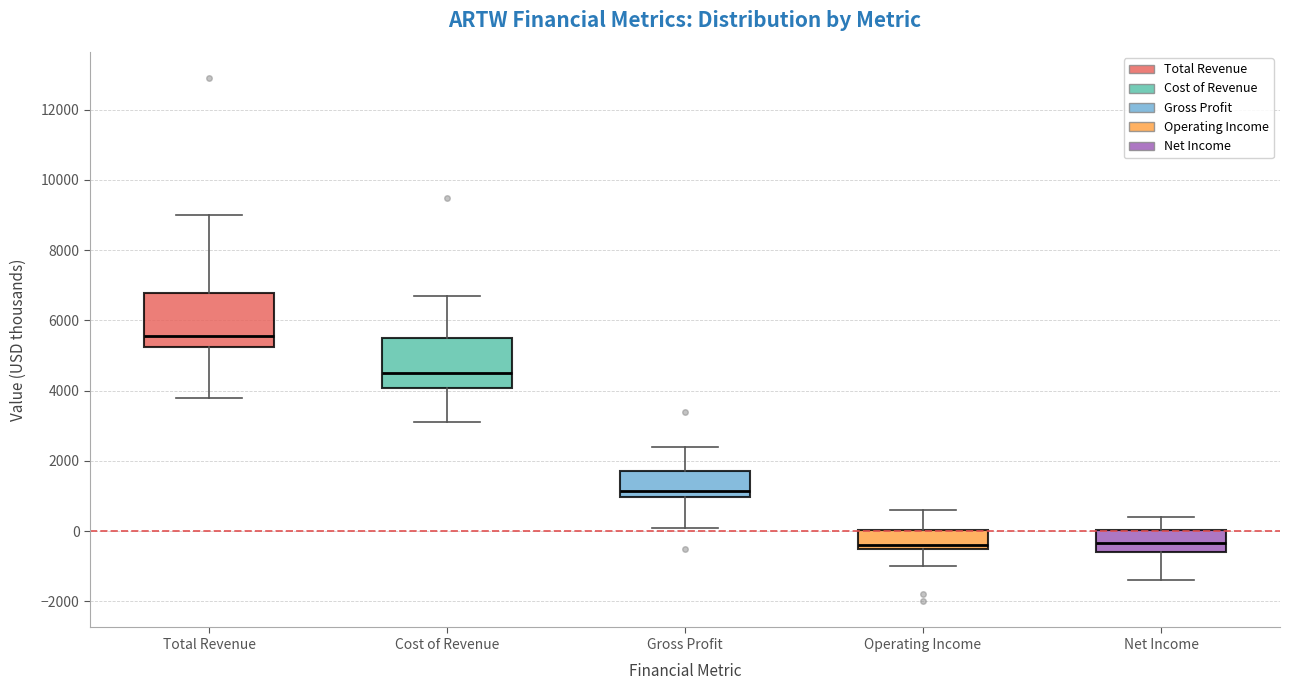

Reading left to right, transcribe this box plot: for each box, give where its median line is, the range the box spans, and where its two whiskers end, as read against the y-axis. The values are not printed on the chart, so give them approximately, as read against the axis.

Total Revenue: median 5600, box 5200 to 6800, whiskers 3800 to 9000
Cost of Revenue: median 4600, box 4000 to 5600, whiskers 3200 to 6800
Gross Profit: median 1200, box 1000 to 1800, whiskers 200 to 2400
Operating Income: median -400 (just above the box's lower edge), box -400 to 0, whiskers -1000 to 600
Net Income: median -400, box -600 to 0, whiskers -1400 to 400